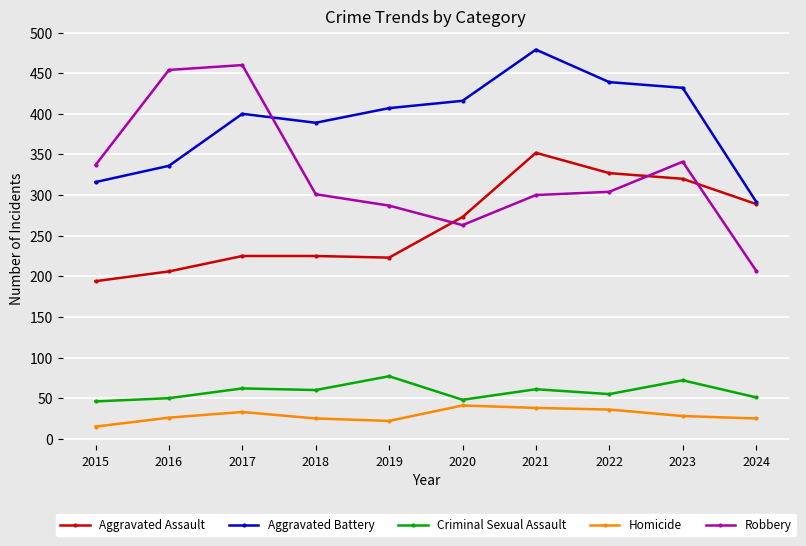

Count the number of categories in the chart.

10